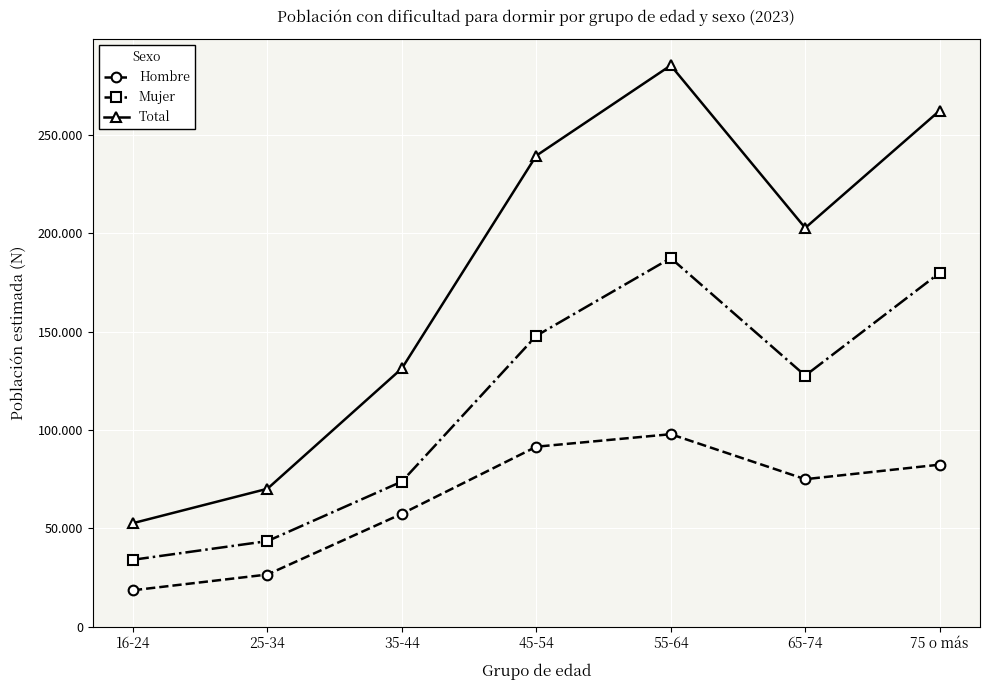

Is this an area chart (filled region under the line)?

No